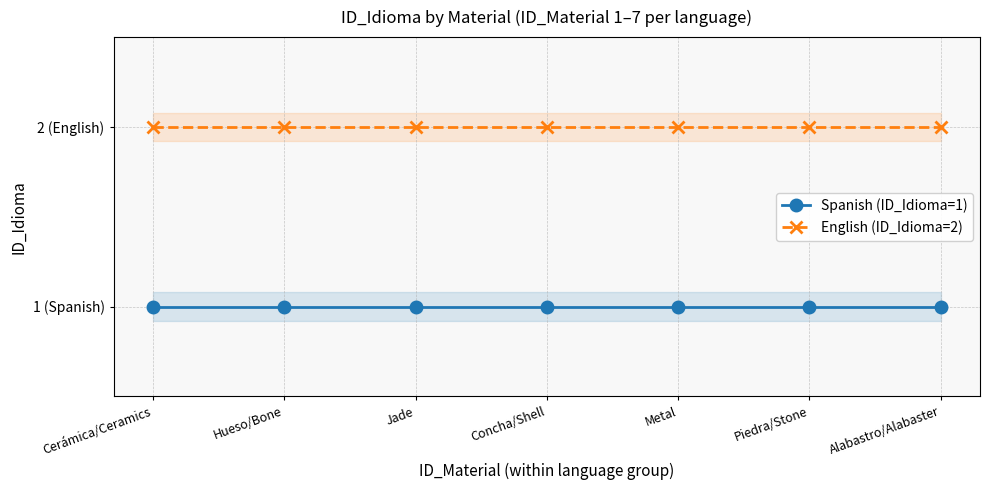

Reading left to right, extract all data points from this chart.

Spanish (ID_Idioma=1): 1	1	1	1	1	1	1
English (ID_Idioma=2): 2	2	2	2	2	2	2